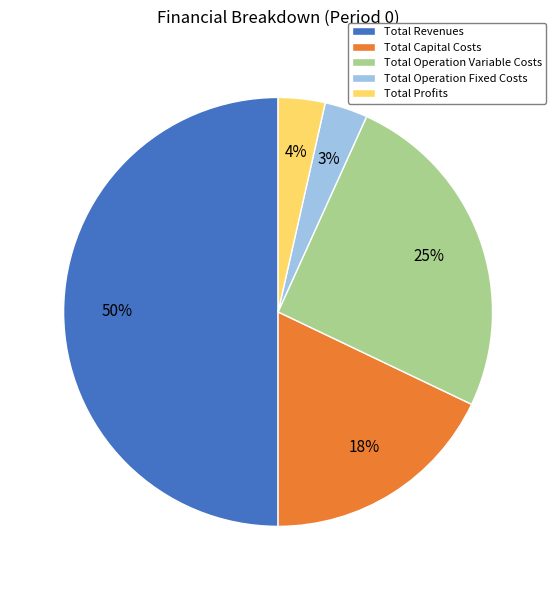

Count the number of slices in the pie.

5